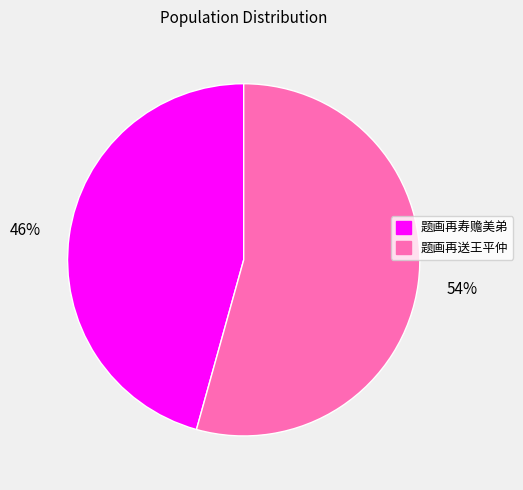

True or false: 题画再寿赡美弟 accounts for 36% of the total.

False